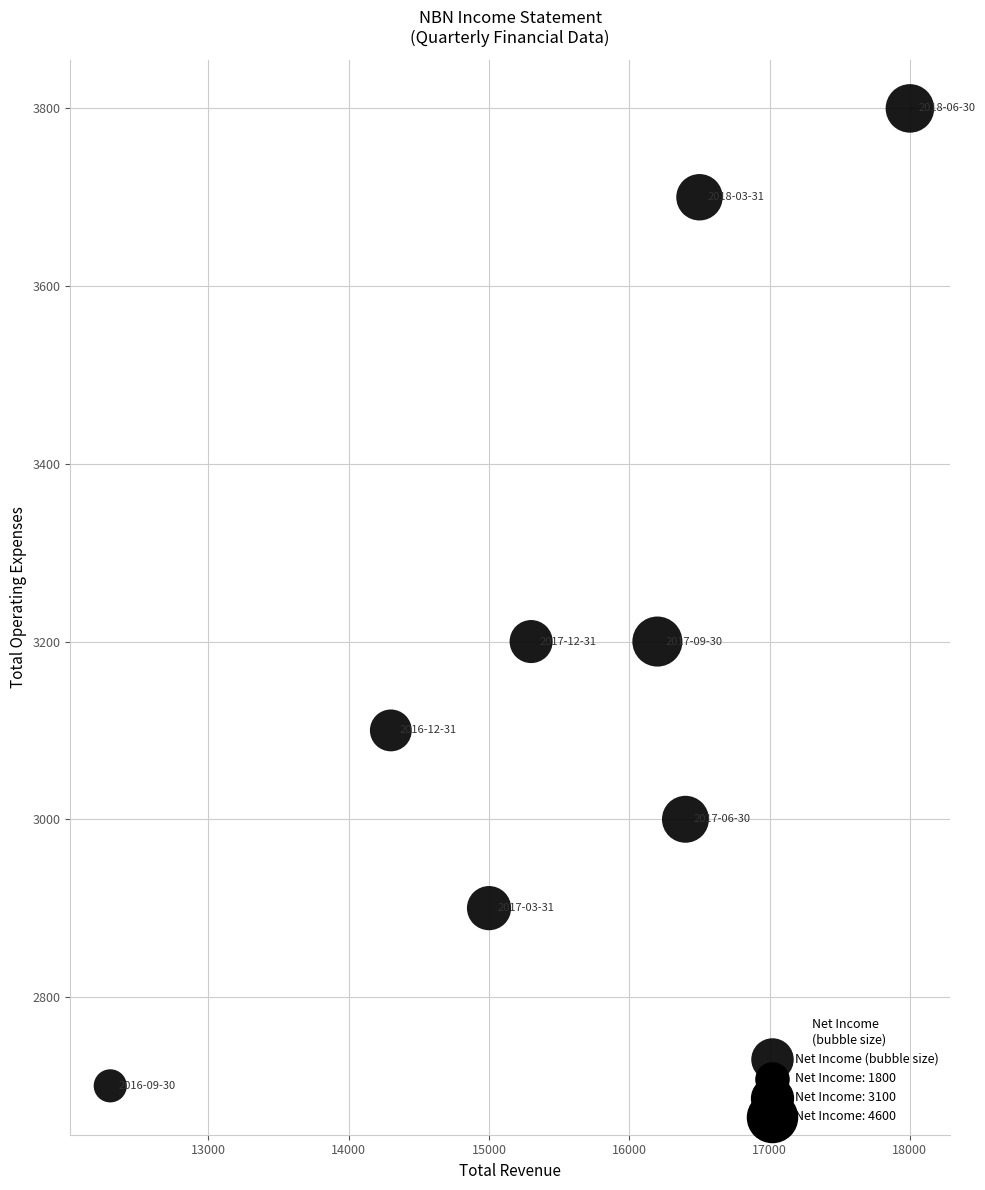

What is the range of X values (max minus min)?

5700